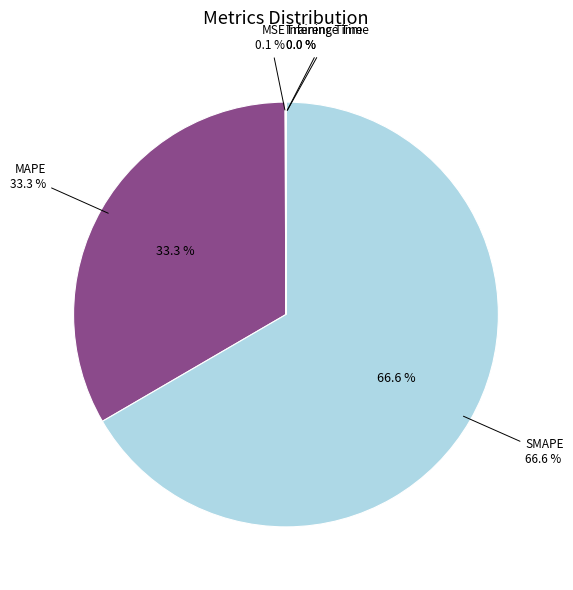

Between SMAPE and Inference Time, which is larger?

SMAPE